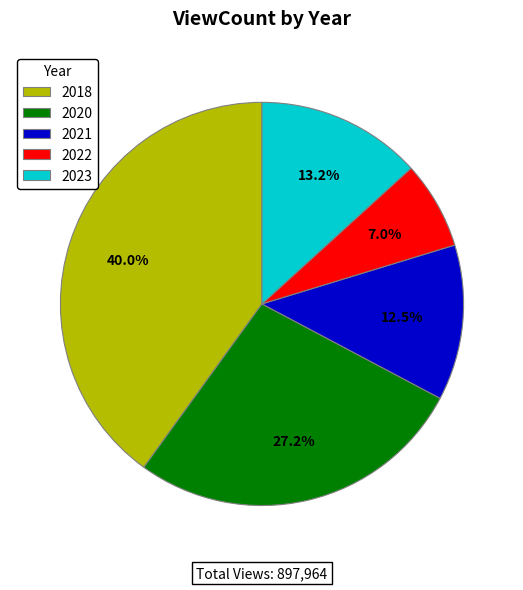

Approximately how many times larger is the value at 2021 compared to 2020?

0.5